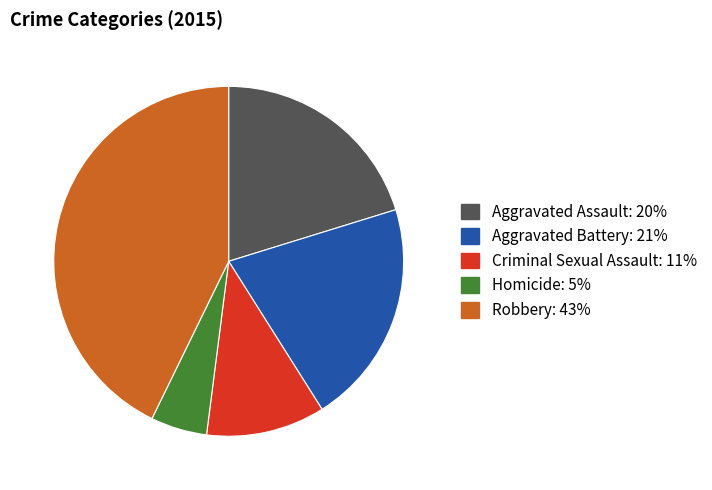

Rank the categories by value from highest to lowest.

Robbery, Aggravated Battery, Aggravated Assault, Criminal Sexual Assault, Homicide